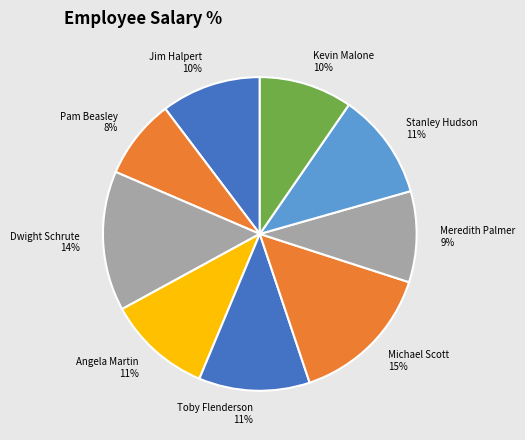

What is the ratio of the value at Jim Halpert to the value at Dwight Schrute?

0.7